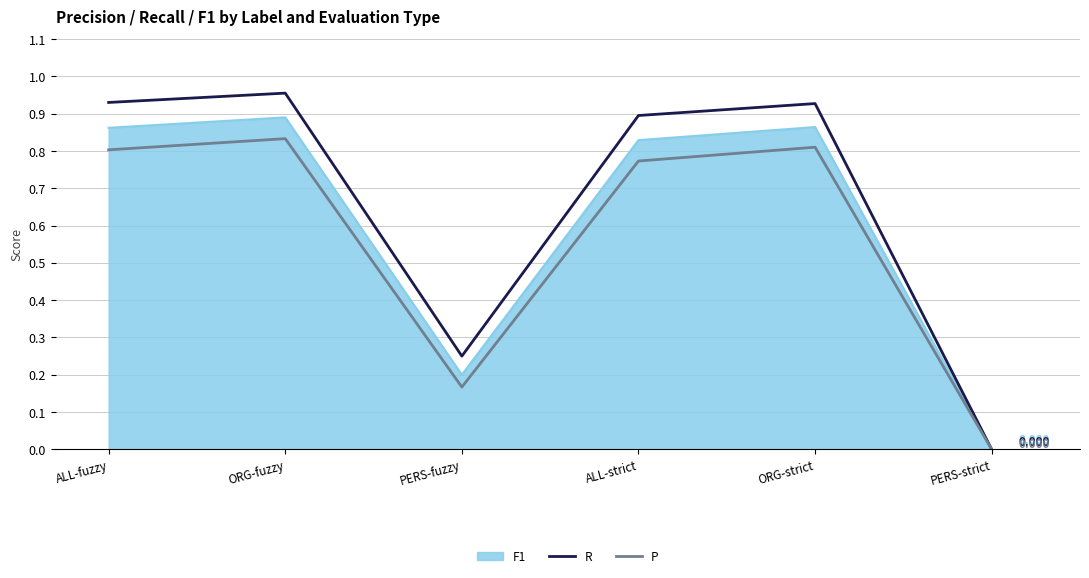

True or false: R has a value of 0.9 at ALL-fuzzy.

True